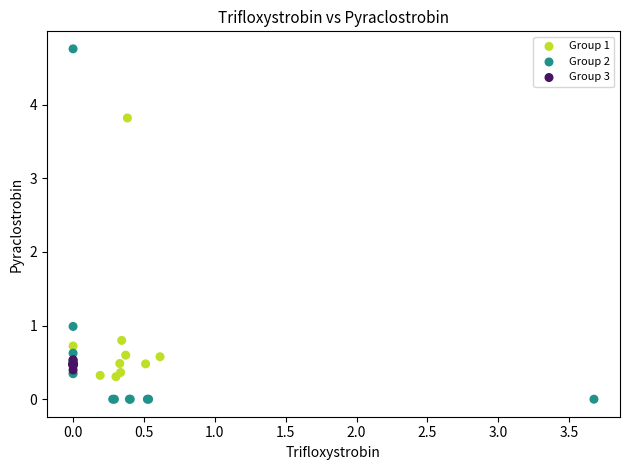

Which series contains the highest Y value?

Group 2